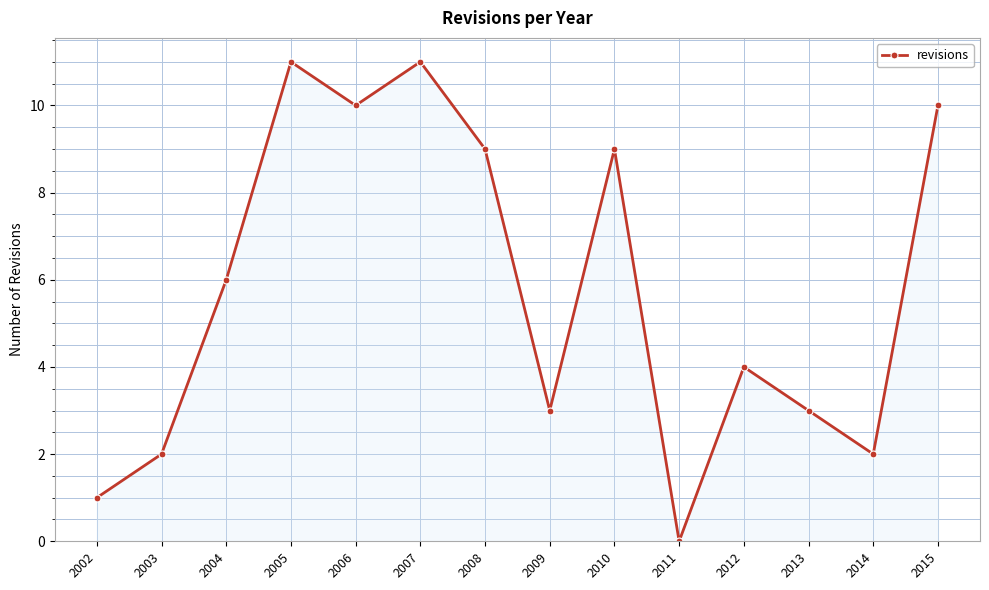

What is the change in value from 2010 to 2014?

-7